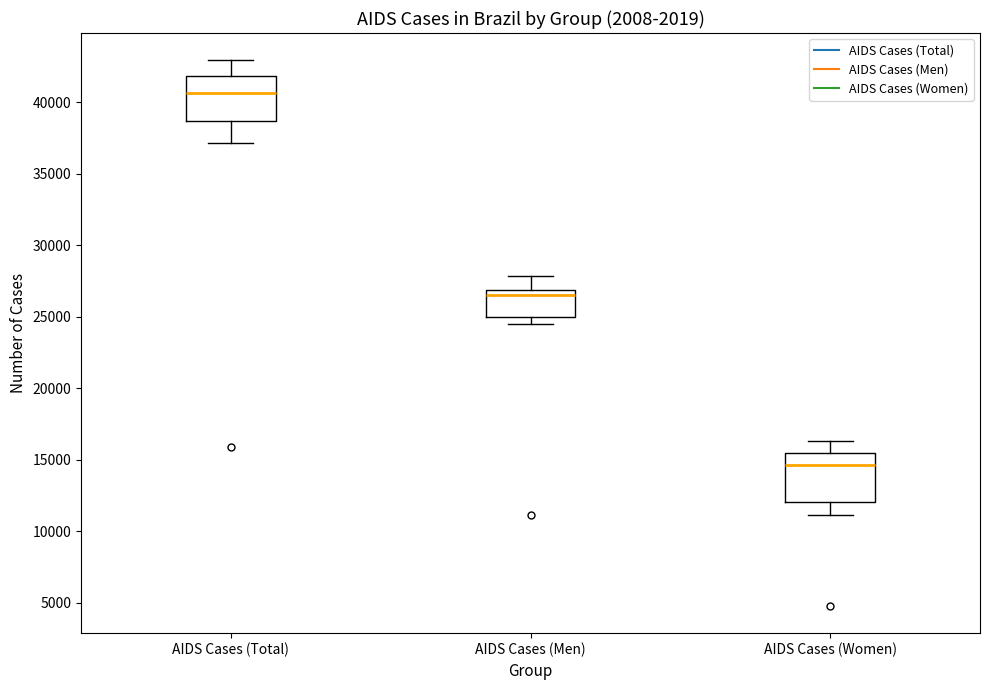

Which box's median line is the lowest?

AIDS Cases (Women)